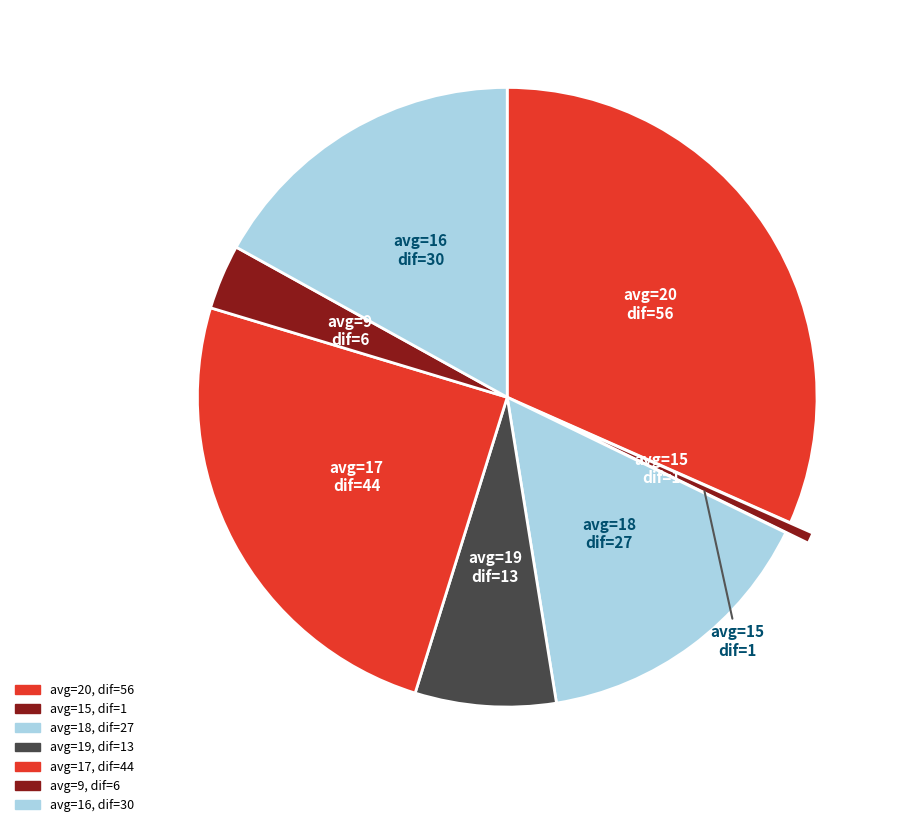

Is there a majority slice in this chart?

No